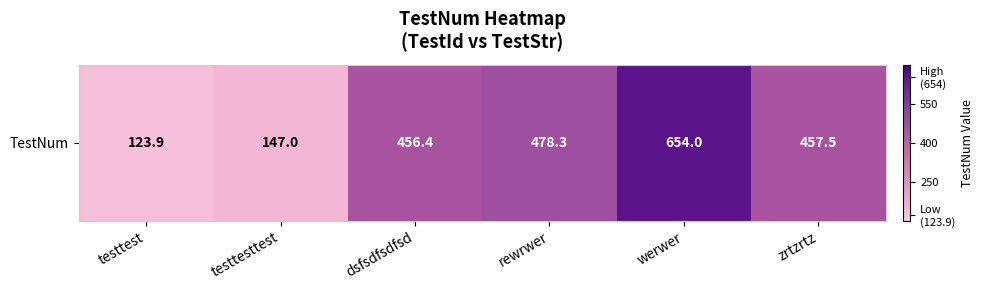

Reading left to right, what are all the values shown in this chart?

testtest=123.9	testtesttest=147.0	dsfsdfsdfsd=456.4	rewrwer=478.3	werwer=654.0	zrtzrtz=457.5